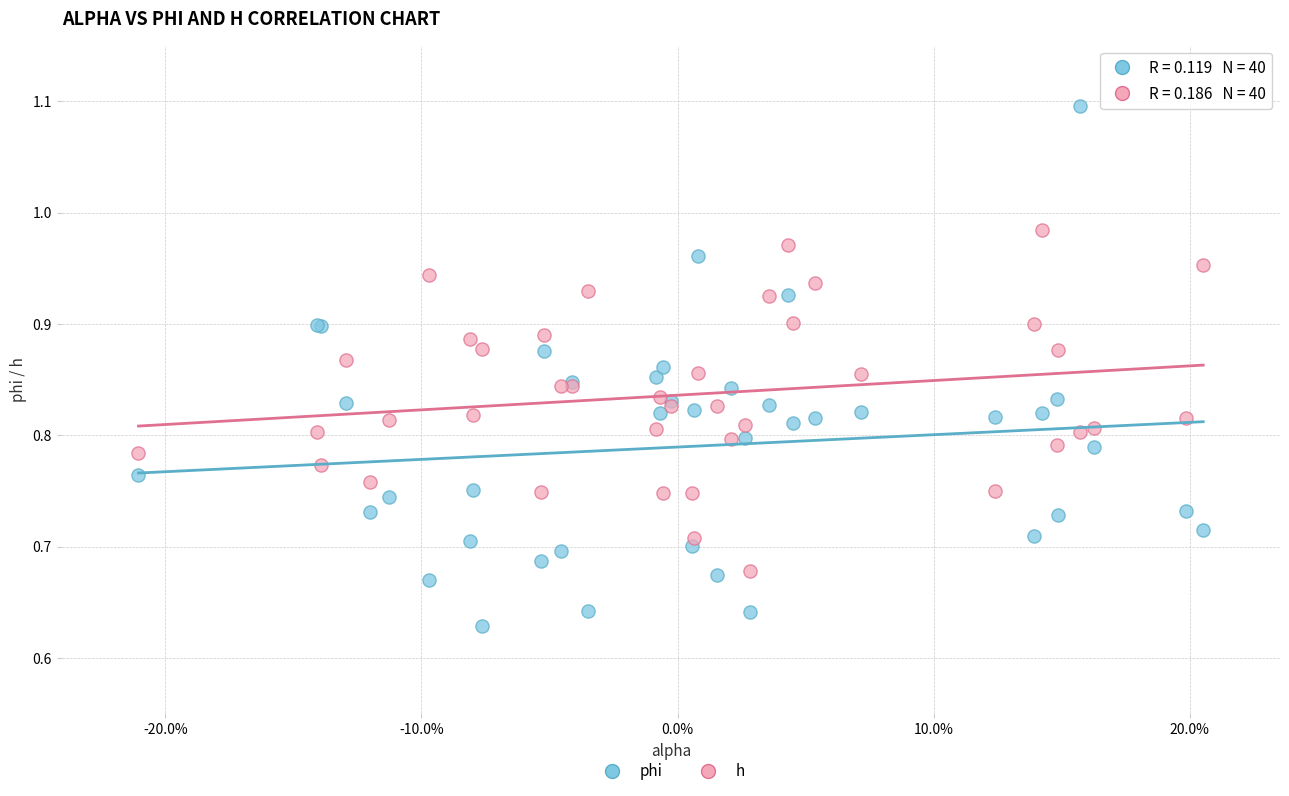

Which series has the widest spread of Y values?

phi